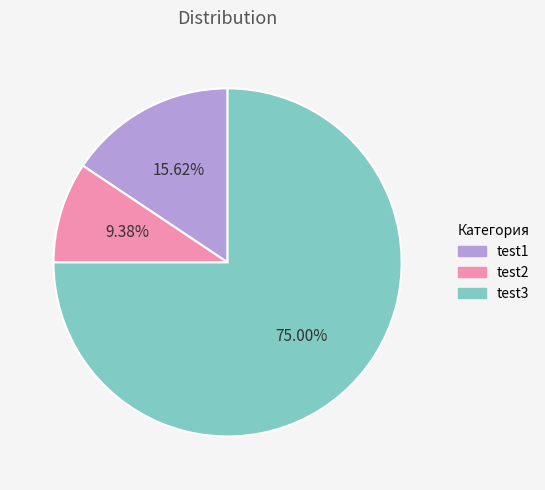

How many segments does this pie chart have?

3